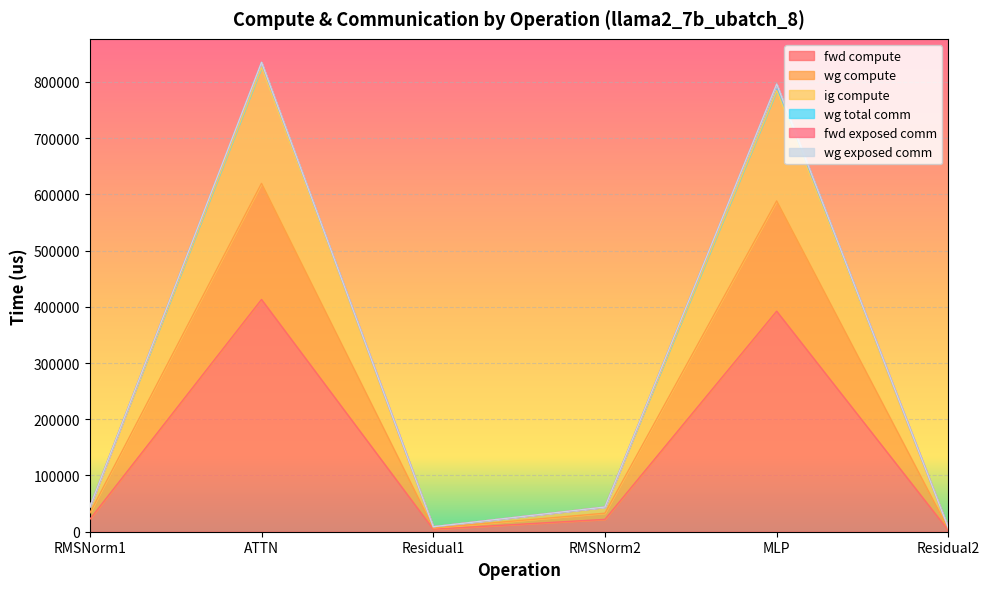

Rank the series at RMSNorm2 from highest to lowest value.

wg compute, ig compute, fwd compute